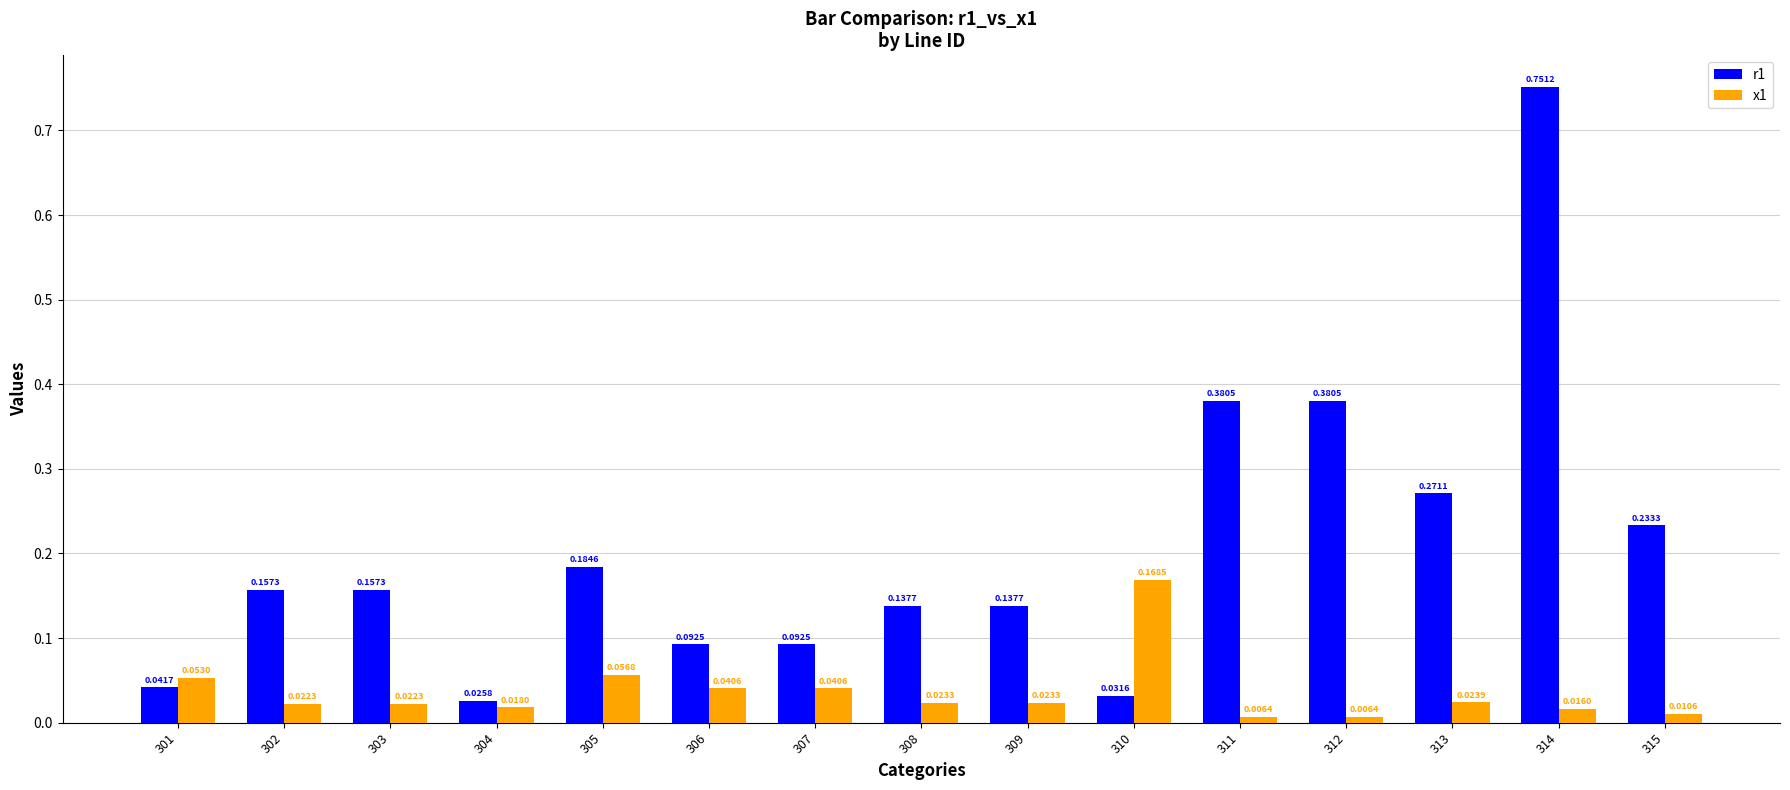

Which series has the widest spread of values?

r1